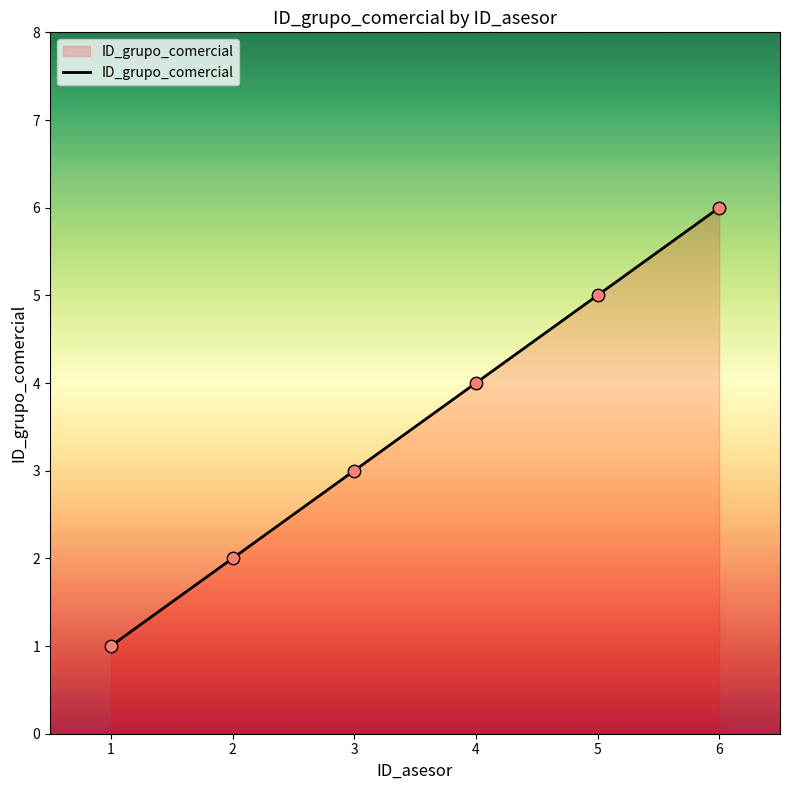

What is the change in value from 1 to 2?

+1